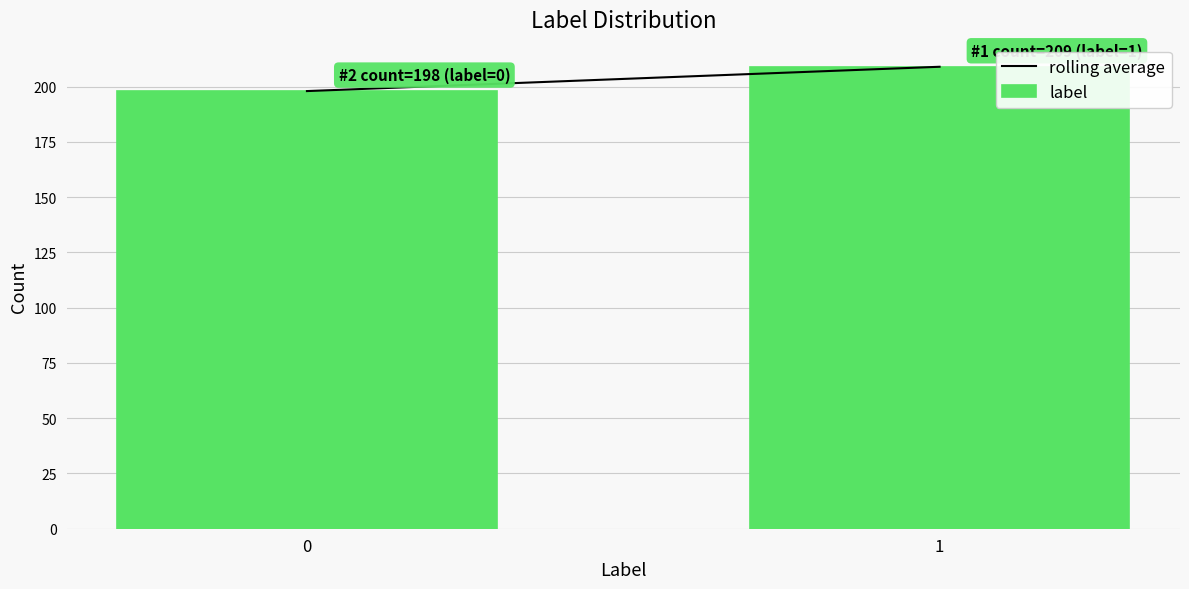

Reading left to right, transcribe all the data shown in this chart.

0=198	1=209